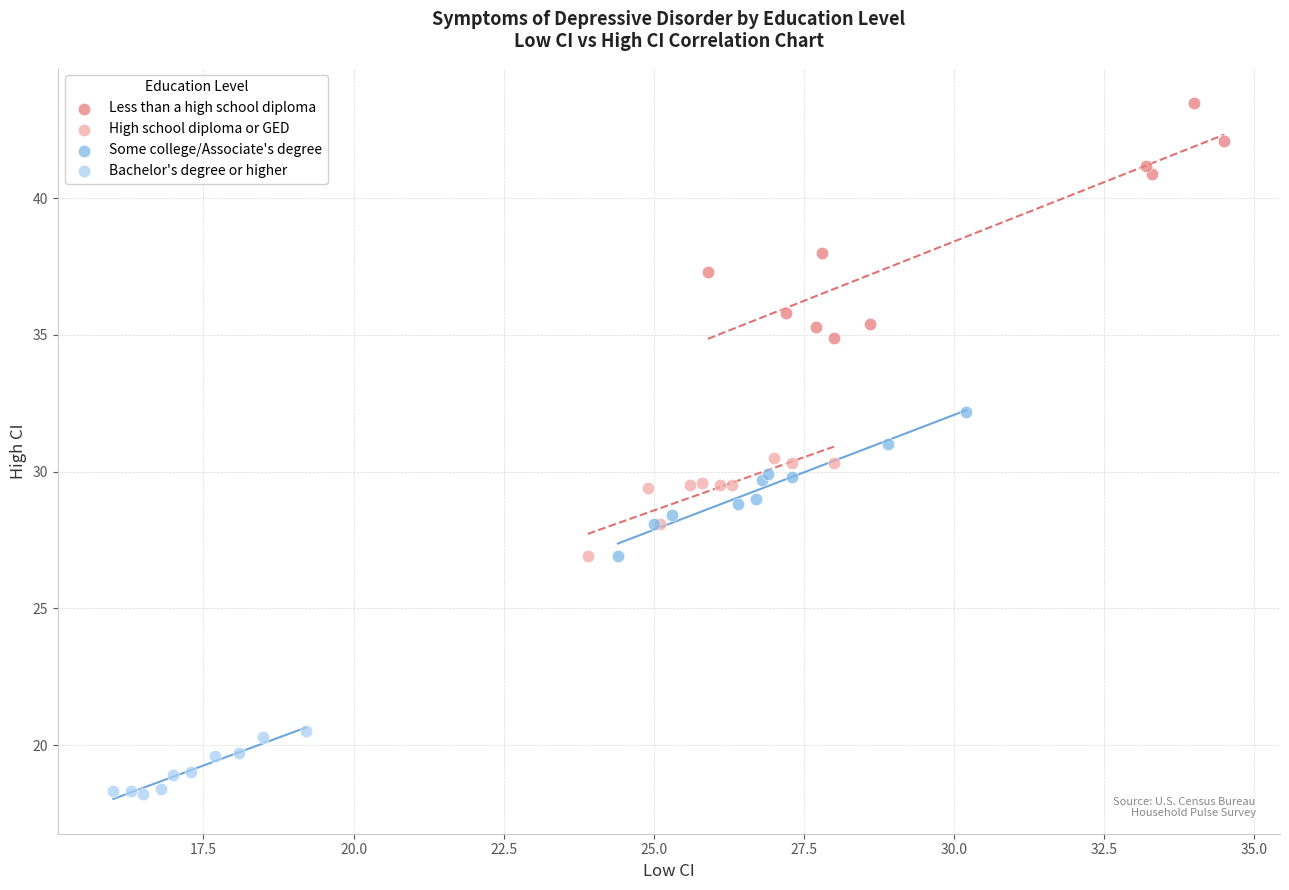

What are all the series names shown in the legend?

Less than a high school diploma, High school diploma or GED, Some college/Associate's degree, Bachelor's degree or higher